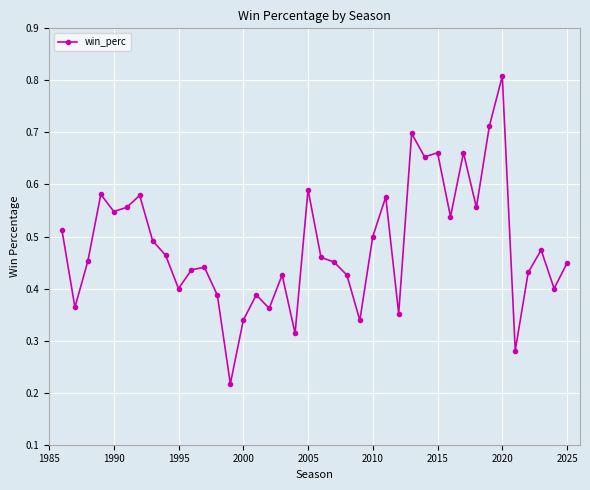

True or false: there are more than 0 points higher than both neighbors.

True